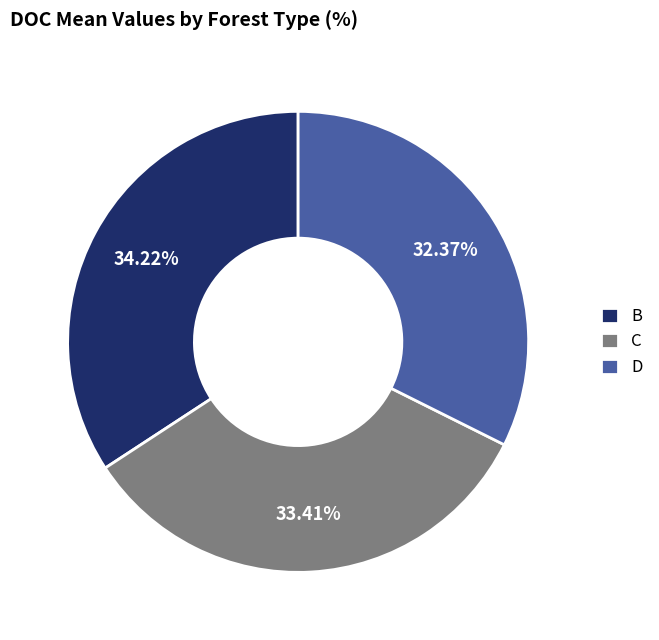

Approximately how many times larger is the value at C compared to D?

1.0